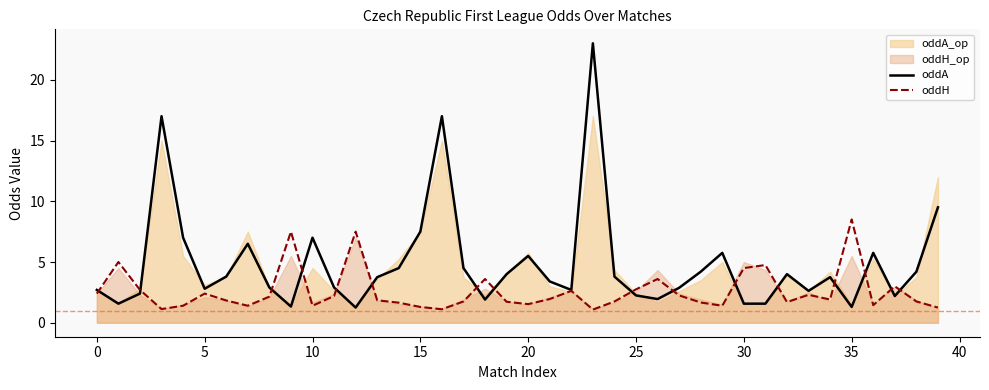

True or false: oddH has more than 1 interior local peaks.

True